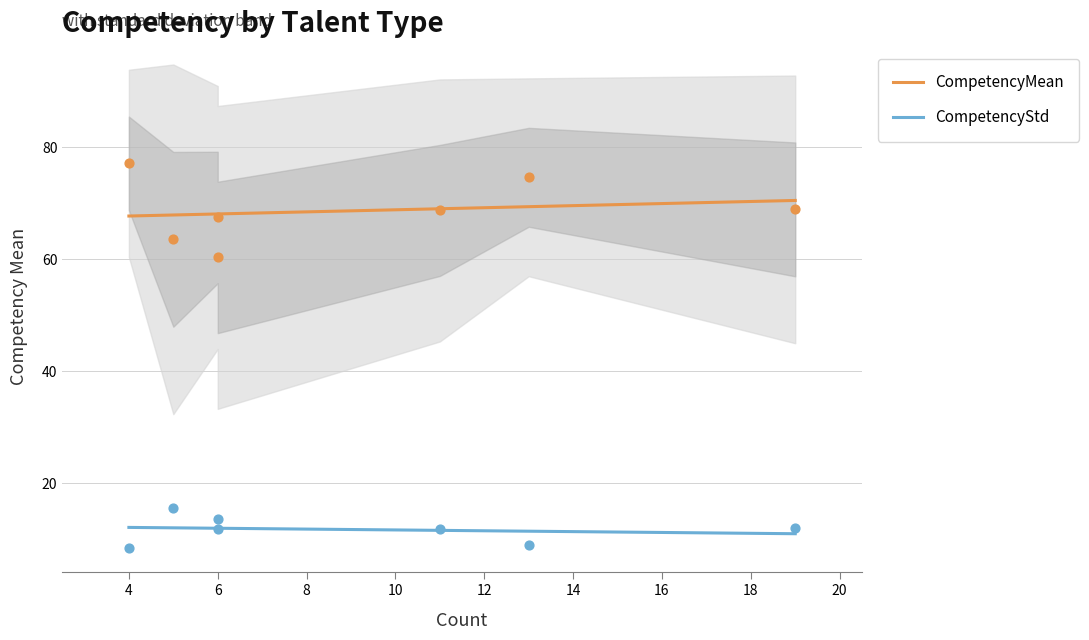

True or false: CompetencyStd and CompetencyMean intersect in this chart.

False